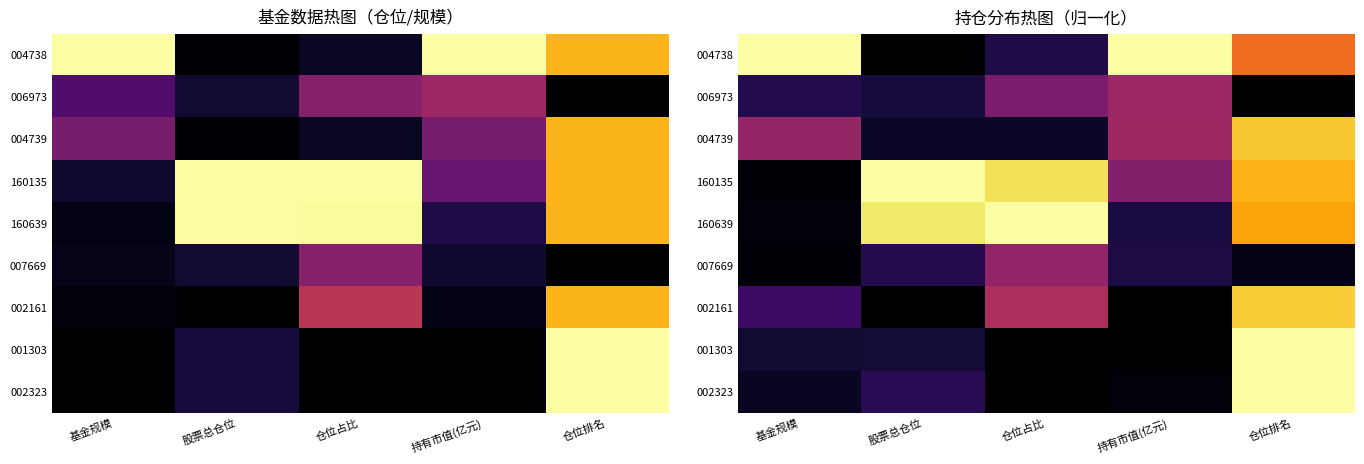

What is the difference between the second highest and second lowest values in the 004738 series?

0.9